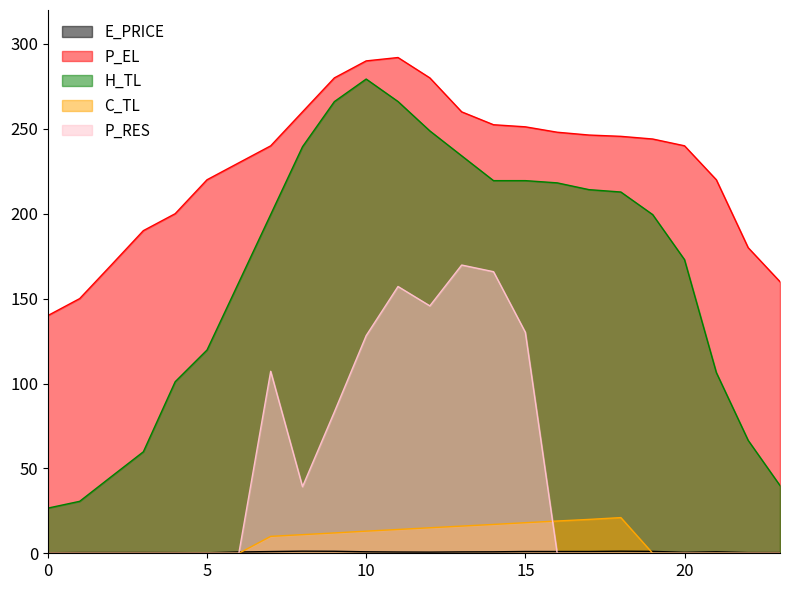

Is the value of P_EL at 22 greater than the value of C_TL at 14?

Yes